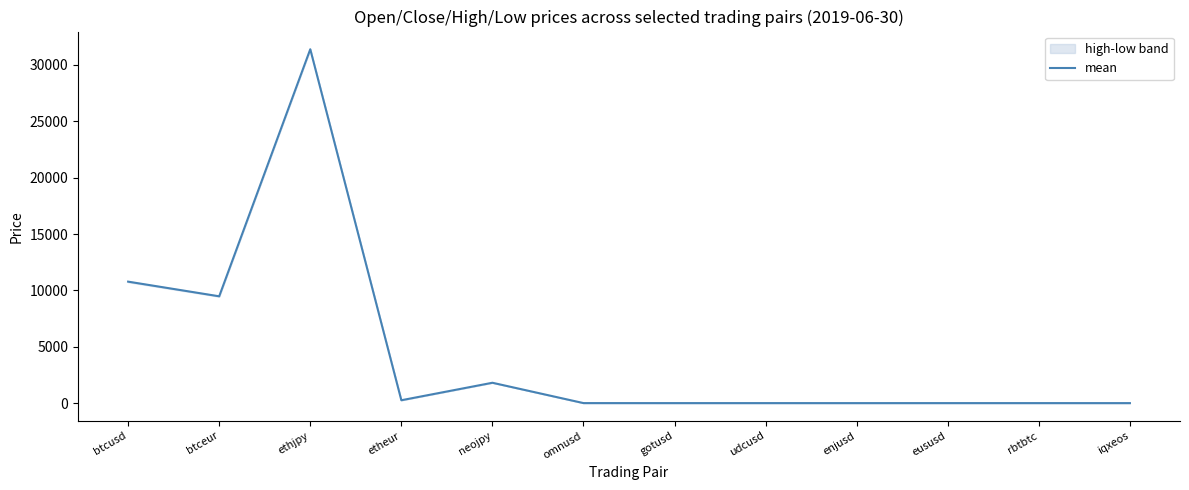

Read the value at rbtbtc.

1.0